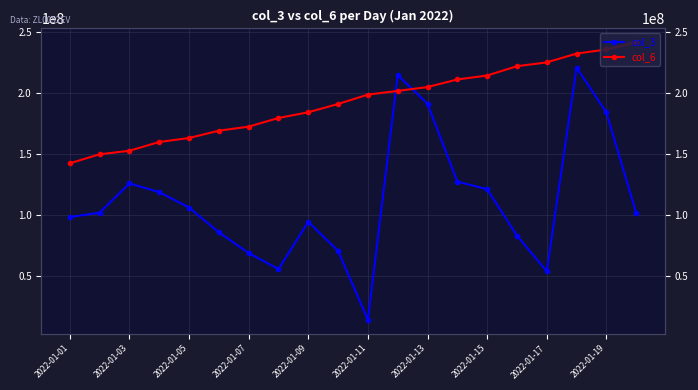

Which series changed the most between 2022-01-07 and 2022-01-13?

col_3